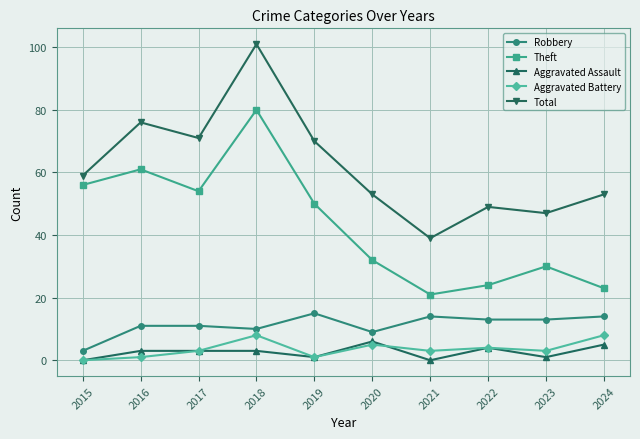

True or false: Aggravated Assault and Theft intersect in this chart.

False